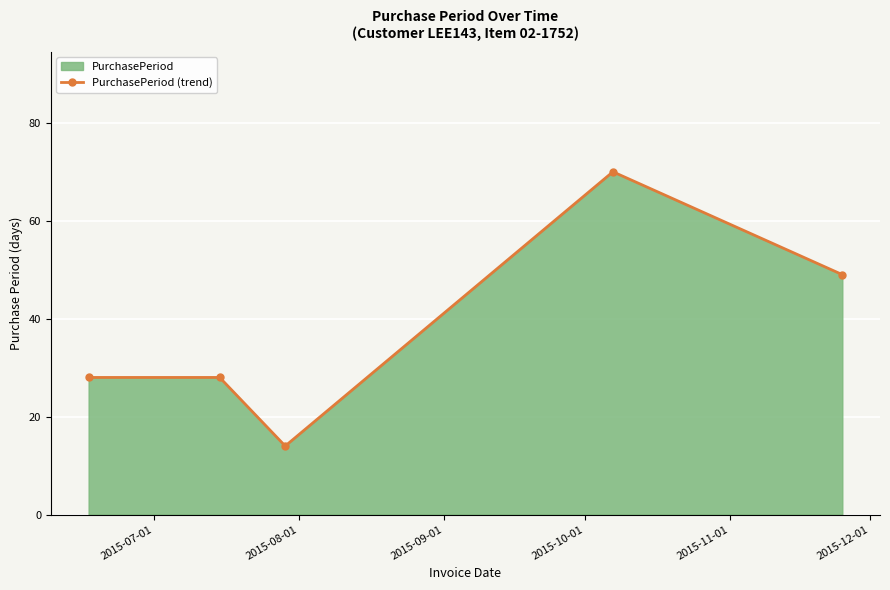

Reading left to right, list all the values displayed in this chart.

28	28	14	70	49